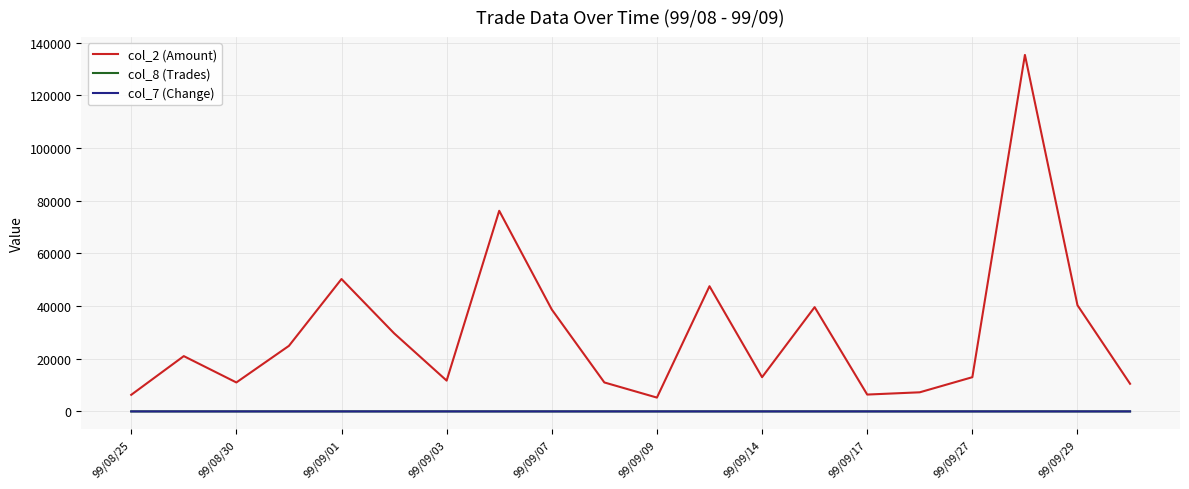

True or false: col_7 (Change) and col_2 (Amount) intersect in this chart.

False